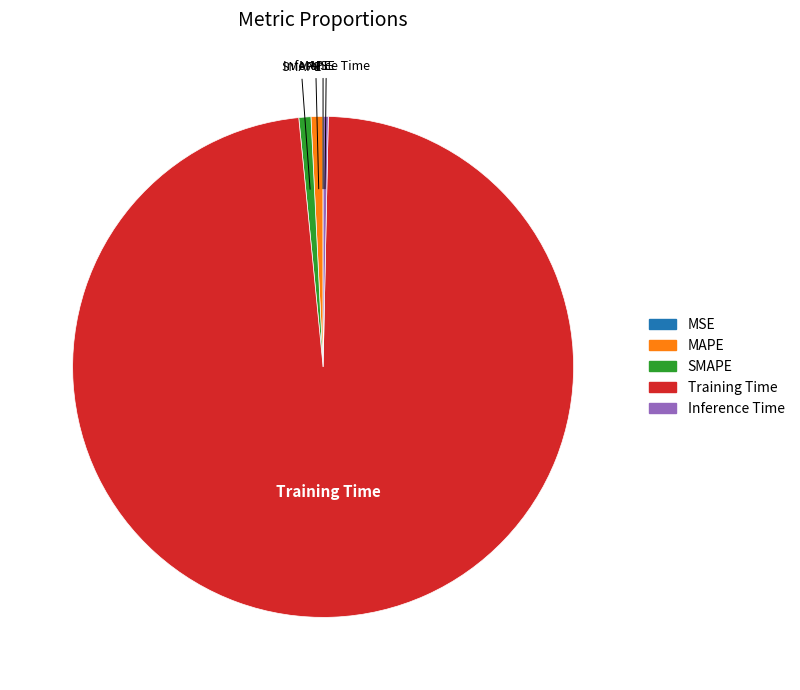

Do SMAPE and MAPE together represent more than half of the pie?

No